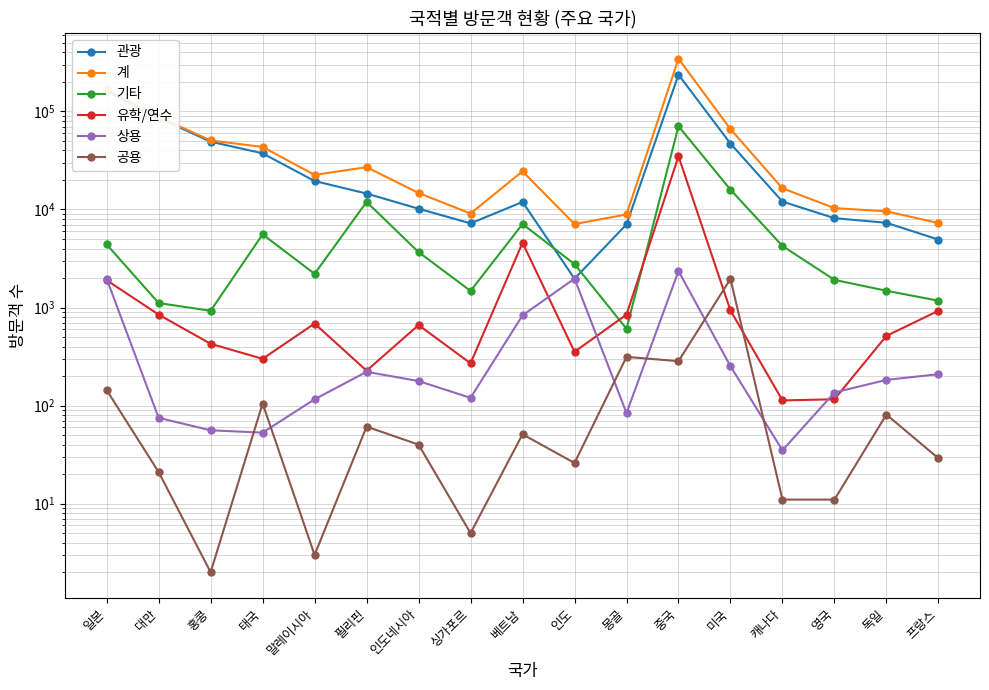

What are all the series names shown in the legend?

관광, 계, 기타, 유학/연수, 상용, 공용